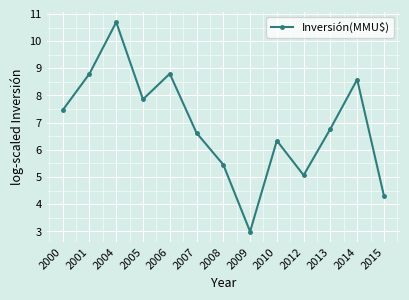

How many categories are shown in the chart?

13